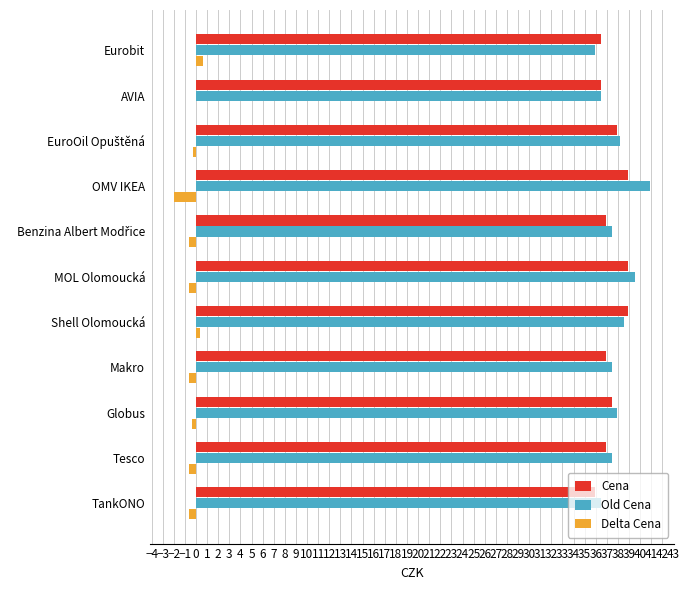

Read the Cena value at OMV IKEA.

38.9